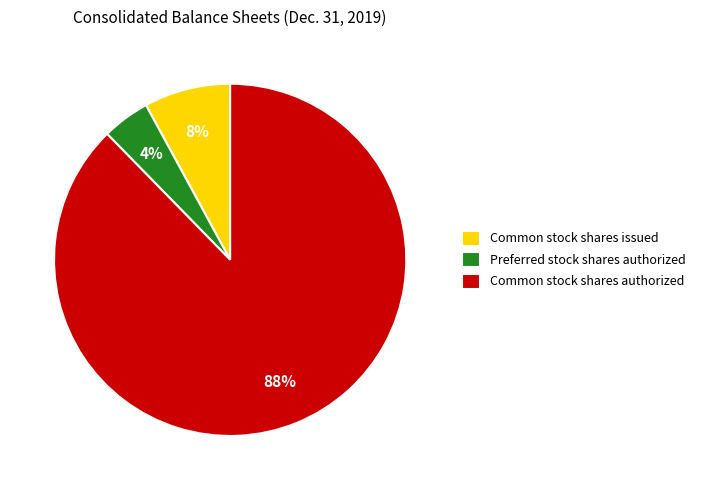

Which has a higher value, Preferred stock shares authorized or Common stock shares issued?

Common stock shares issued